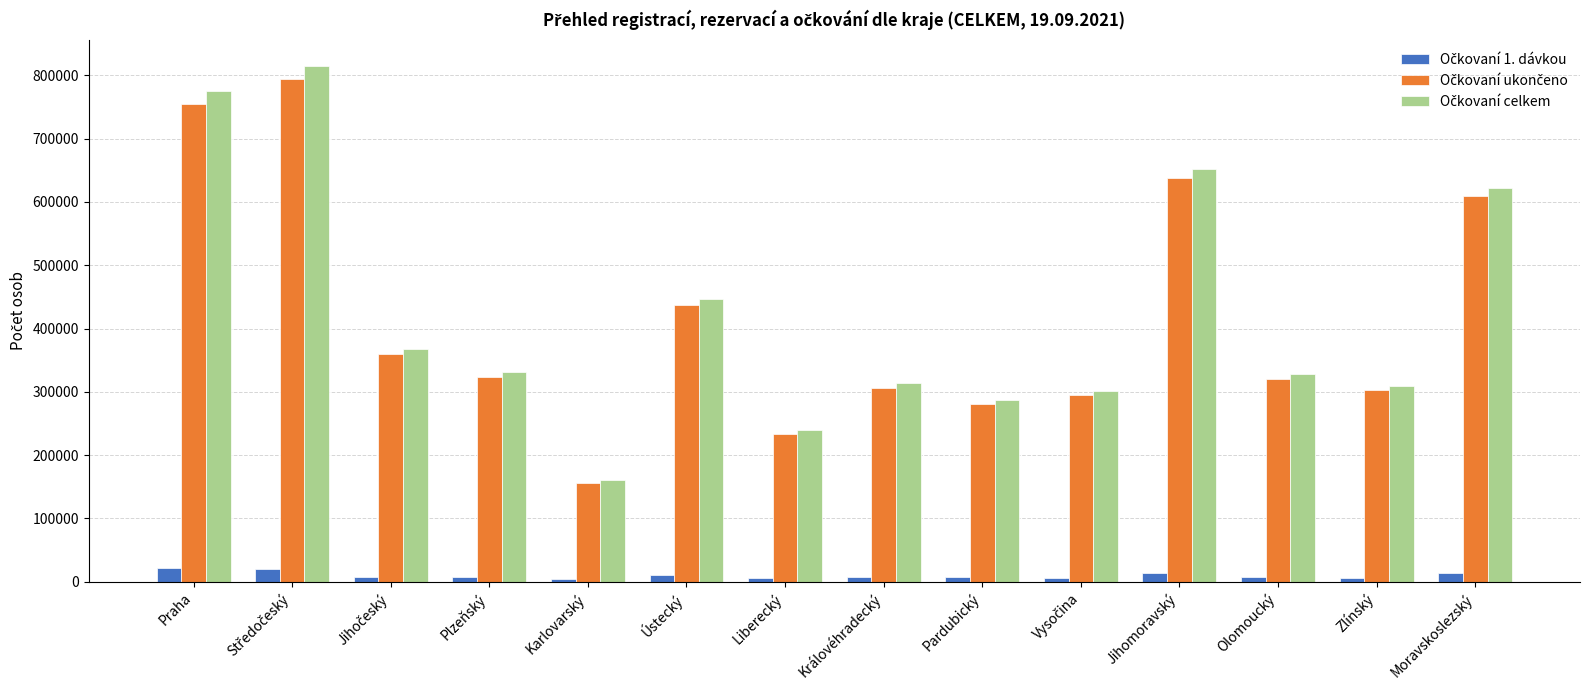

Reading left to right, list all the values displayed in this chart.

Očkovaní 1. dávkou: 20958	20717	8026	7712	3599	10822	6323	7619	6607	6023	14312	7155	6276	13565
Očkovaní ukončeno: 754991	794144	359822	323990	156313	436568	233163	306099	280473	295457	638329	320814	303469	609078
Očkovaní celkem: 775949	814861	367848	331702	159912	447390	239486	313718	287080	301480	652641	327969	309745	622643